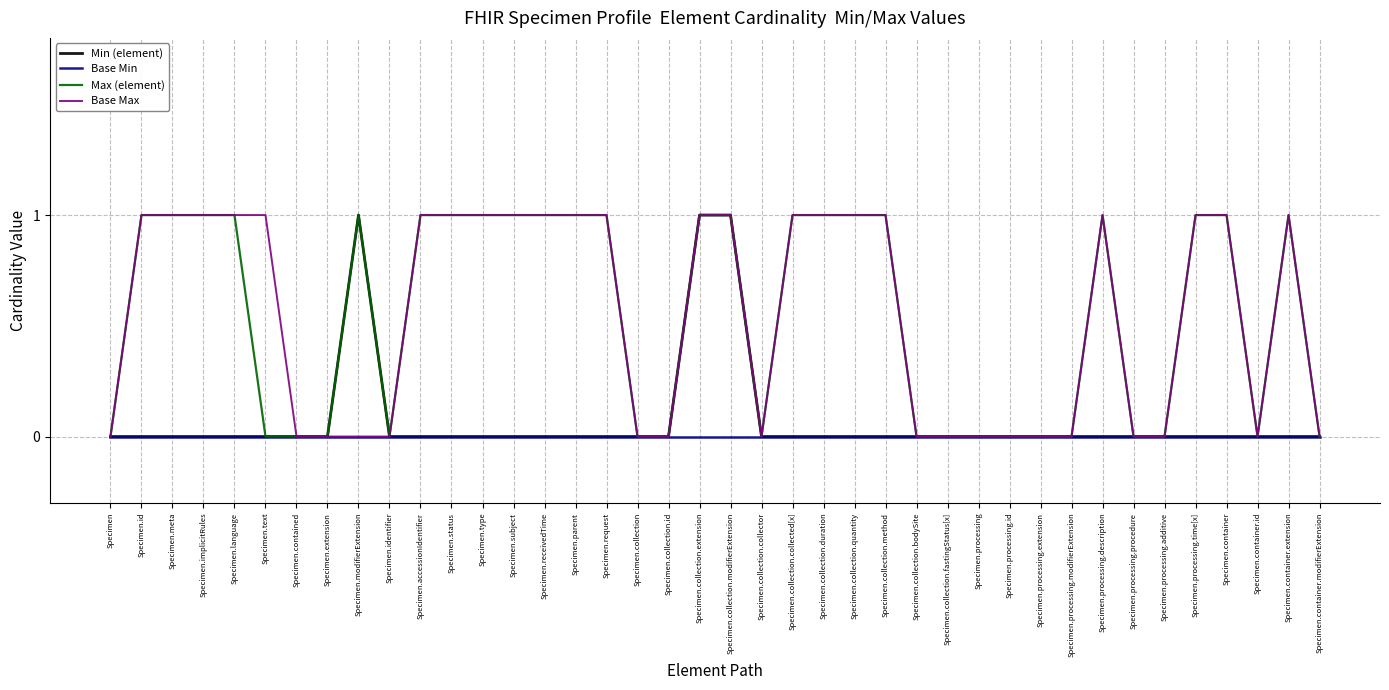

Reading left to right, extract all data points from this chart.

Min (element): 0	0	0	0	0	0	0	0	1	0	0	0	0	0	0	0	0	0	0	1	1	0	0	0	0	0	0	0	0	0	0	0	0	0	0	0	0	0	0	0
Base Min: 0	0	0	0	0	0	0	0	0	0	0	0	0	0	0	0	0	0	0	0	0	0	0	0	0	0	0	0	0	0	0	0	0	0	0	0	0	0	0	0
Max (element): 0	1	1	1	1	0	0	0	1	0	1	1	1	1	1	1	1	0	0	1	1	0	1	1	1	1	0	0	0	0	0	0	1	0	0	1	1	0	1	0
Base Max: 0	1	1	1	1	1	0	0	0	0	1	1	1	1	1	1	1	0	0	1	1	0	1	1	1	1	0	0	0	0	0	0	1	0	0	1	1	0	1	0